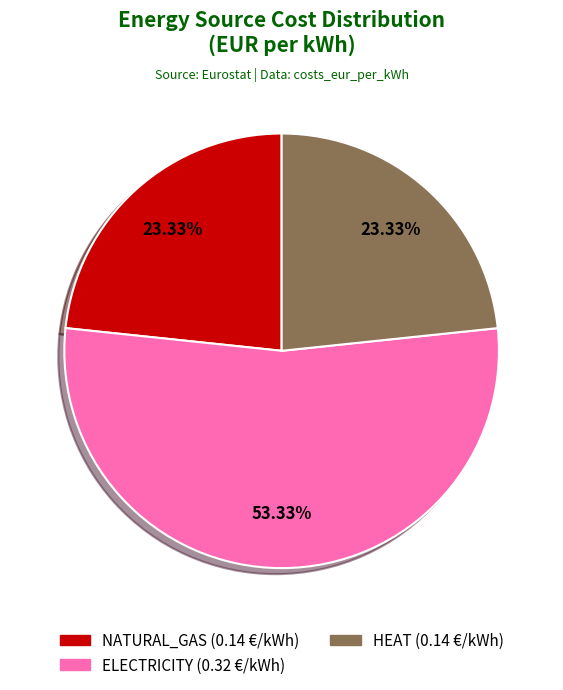

How much of the chart is everything except NATURAL_GAS?

76.7%